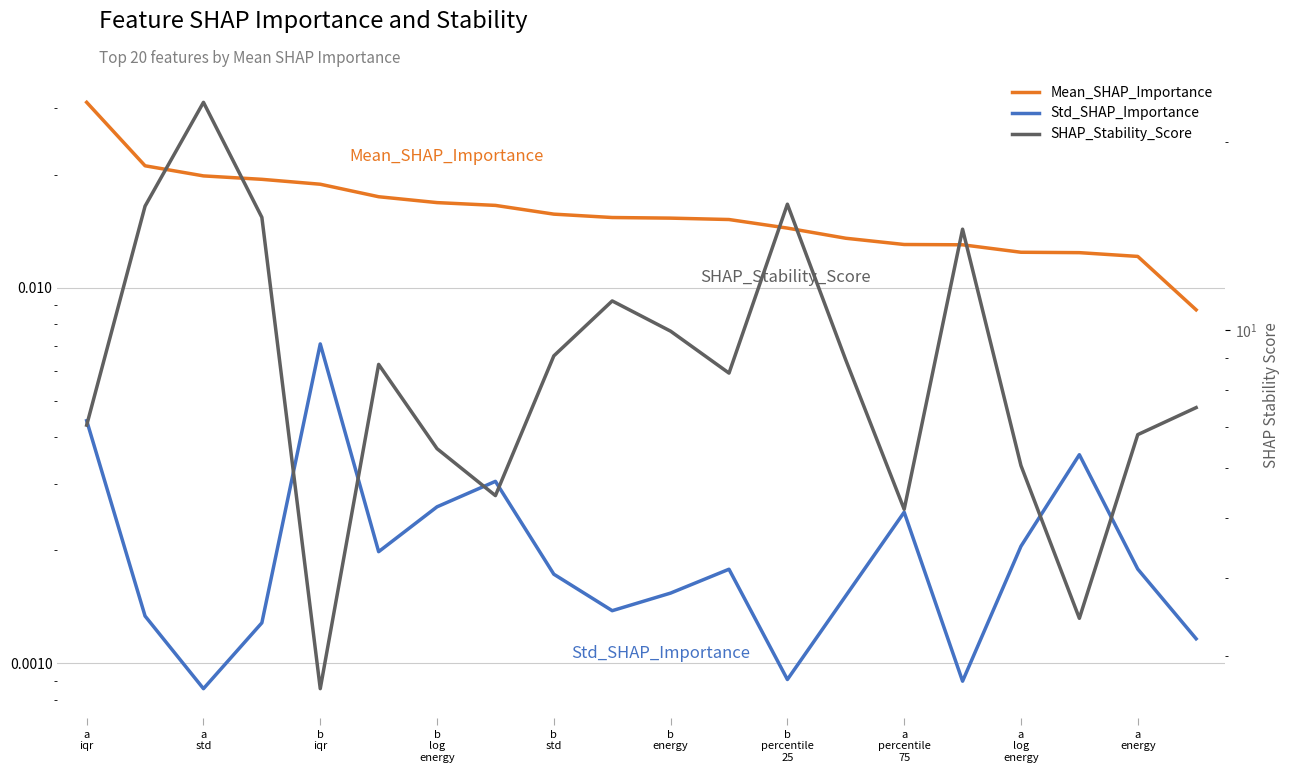

How many lines are shown in the chart?

3